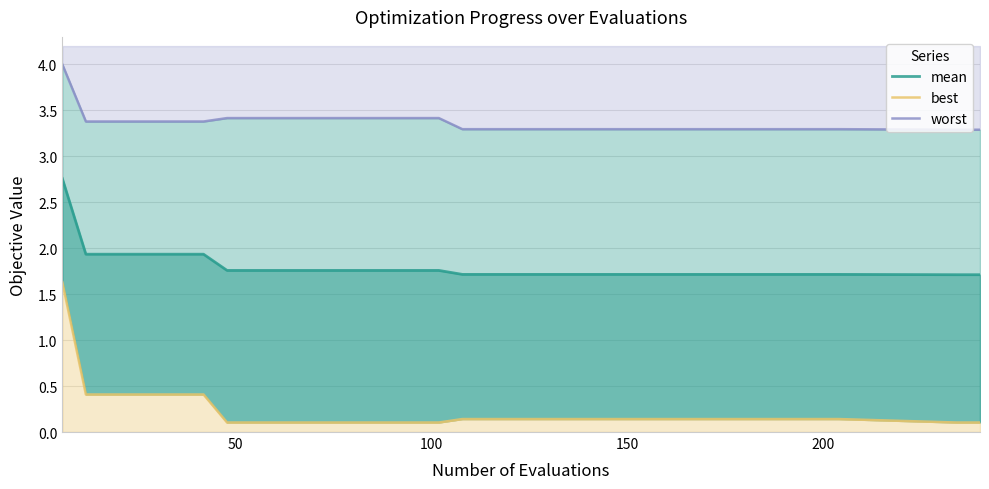

Is it true that best equals 0.1 at 32?

False